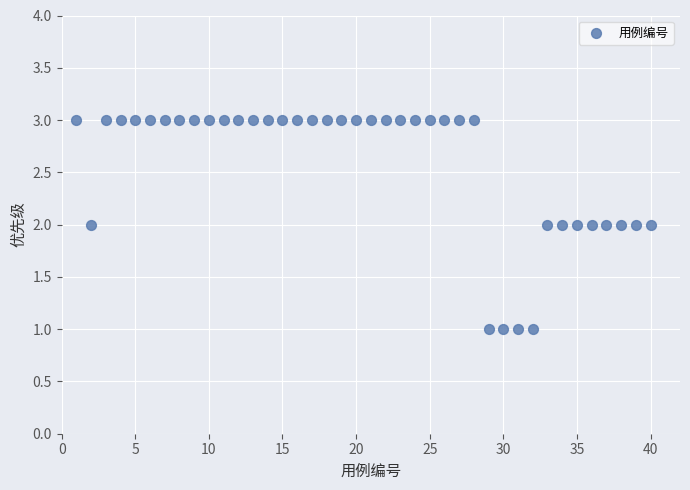

What is the range of X values (max minus min)?

39